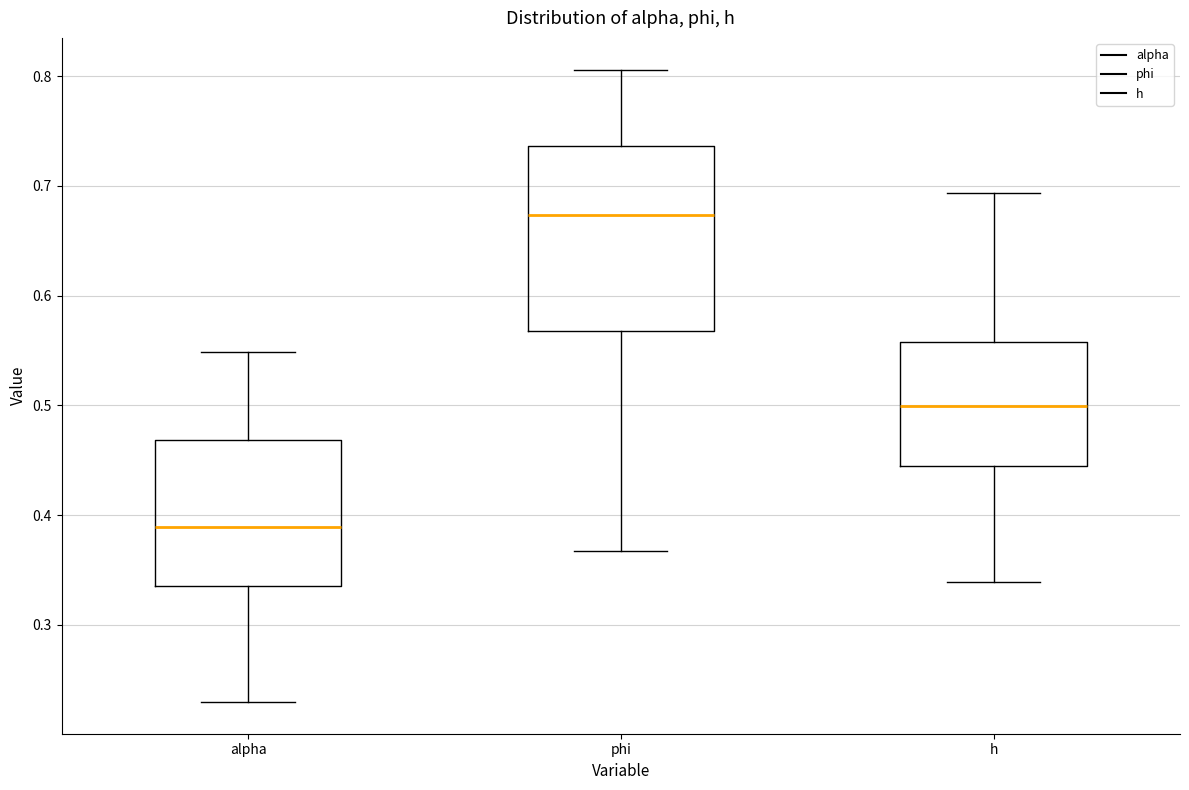

Which box has the lowest median line?

alpha